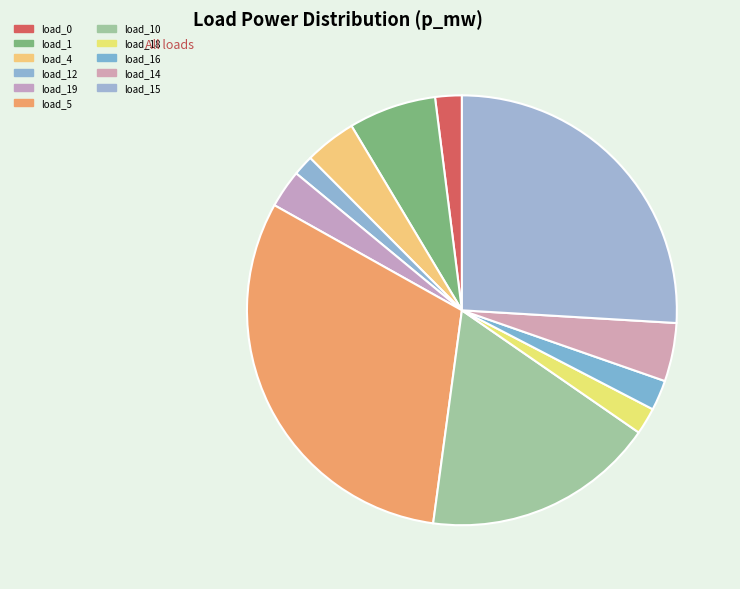

How many slices are in this pie chart?

11